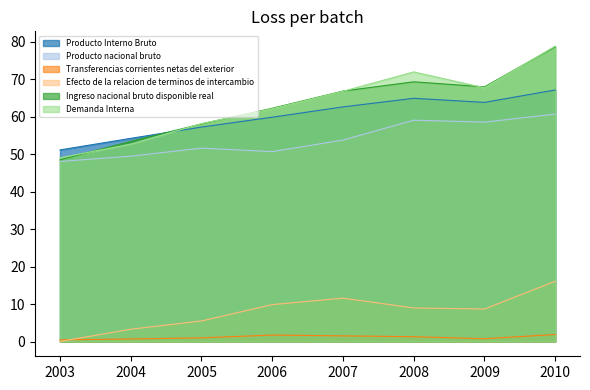

The value of Ingreso nacional bruto disponible real at 2007 is 66.9. True or false?

True